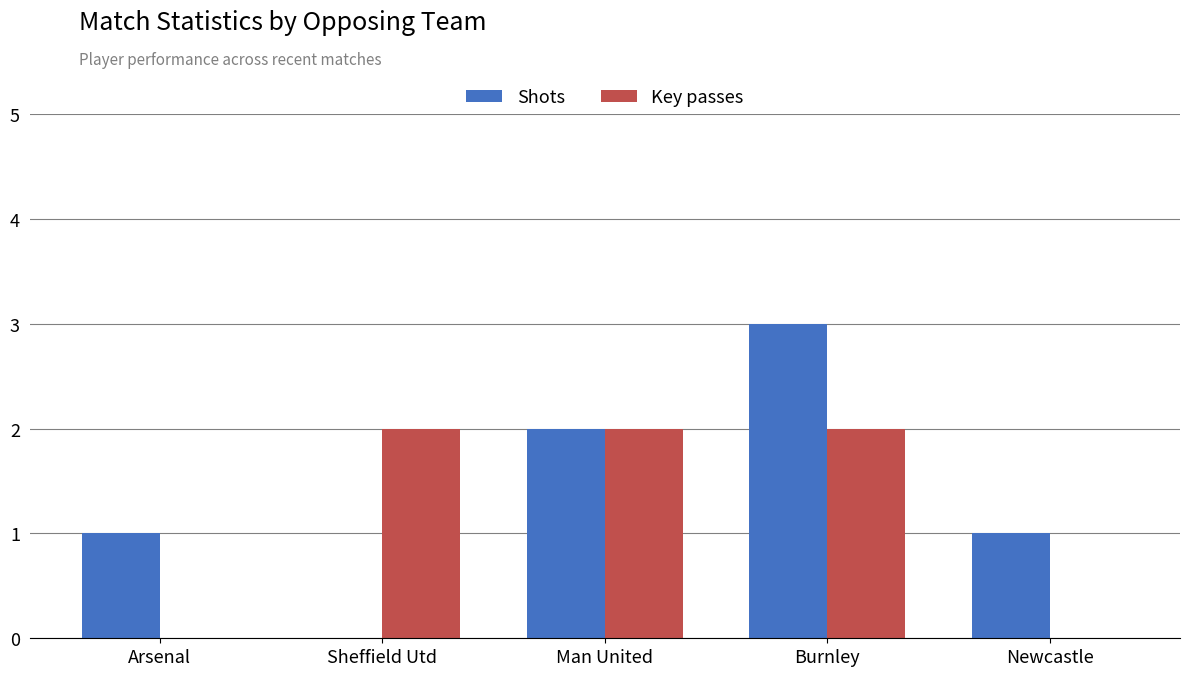

What is the highest value of the Shots series?

3